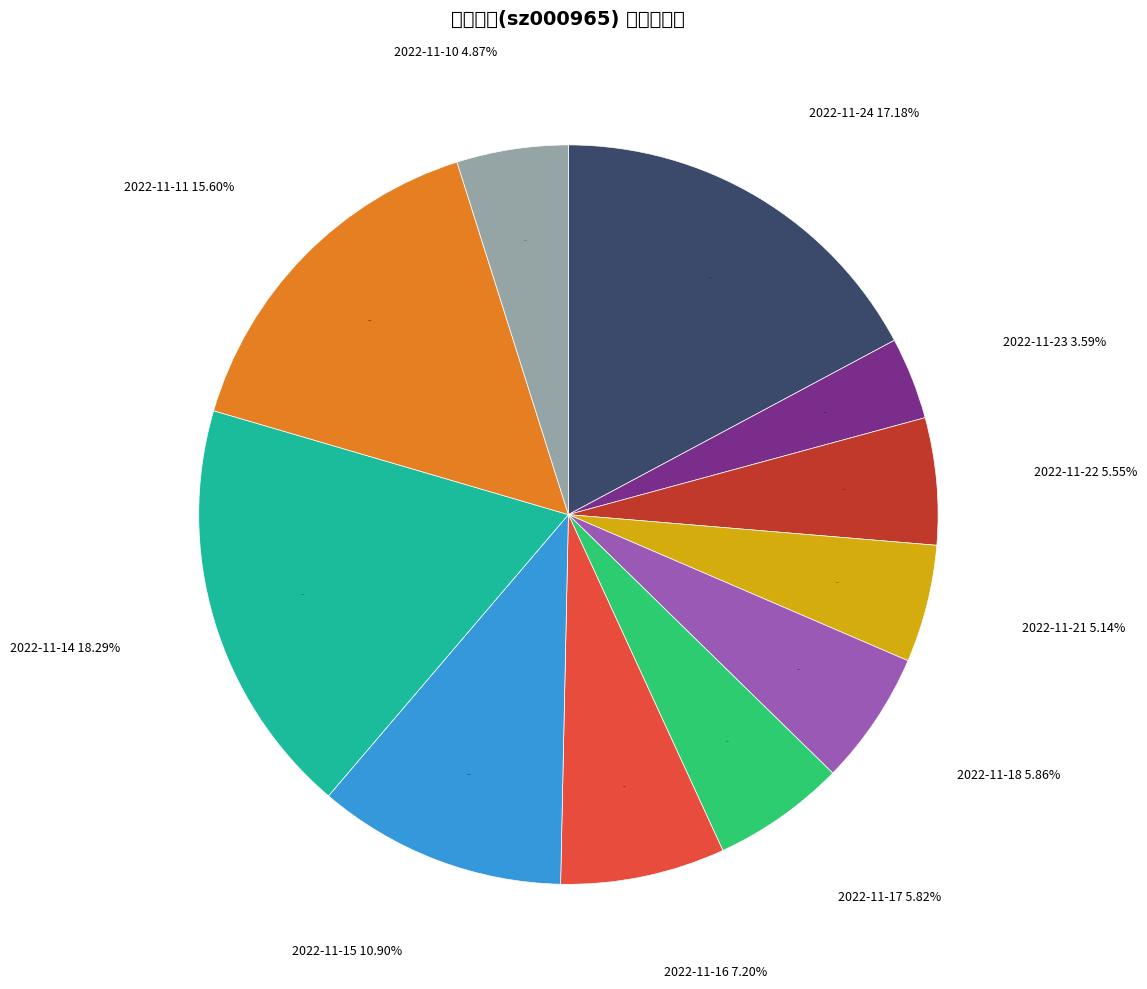

To the nearest percent, what percentage of the pie is 2022-11-17?

6%